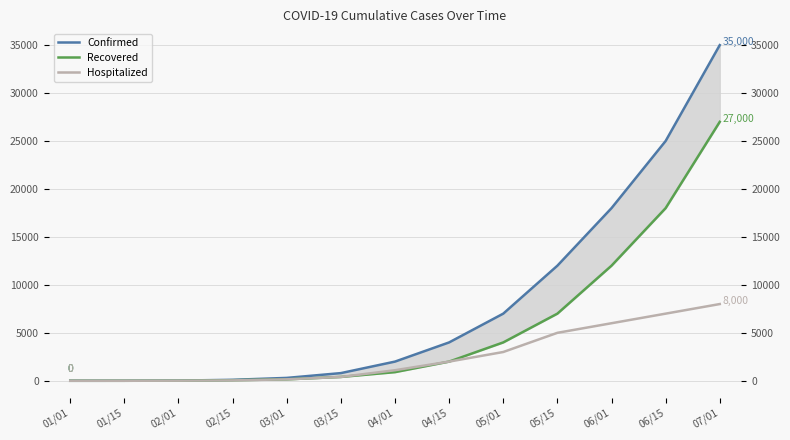

The value of Recovered at 04/01 is 900. True or false?

True